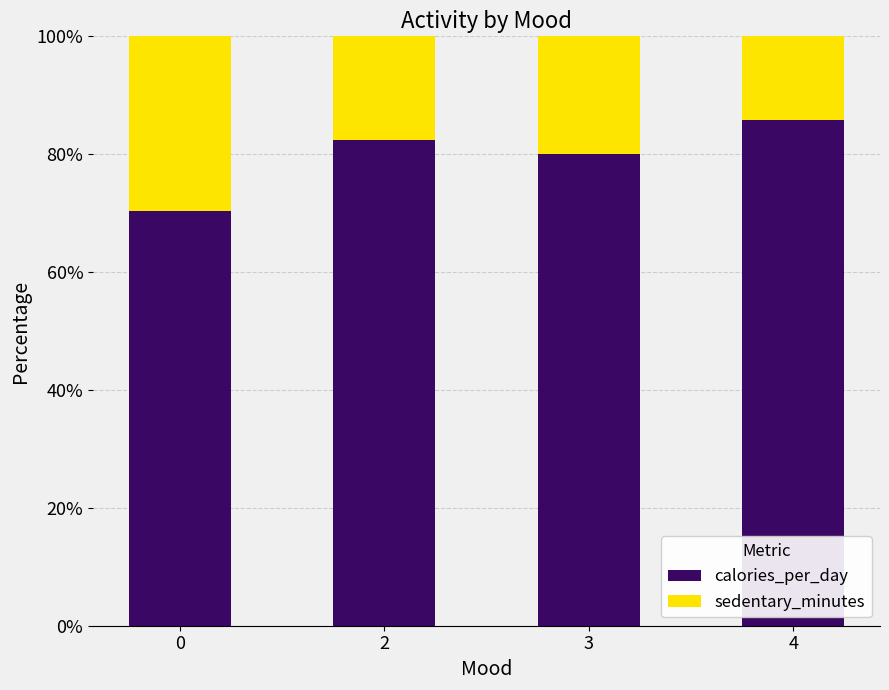

True or false: calories_per_day has a value of 18.2 at 4.

False